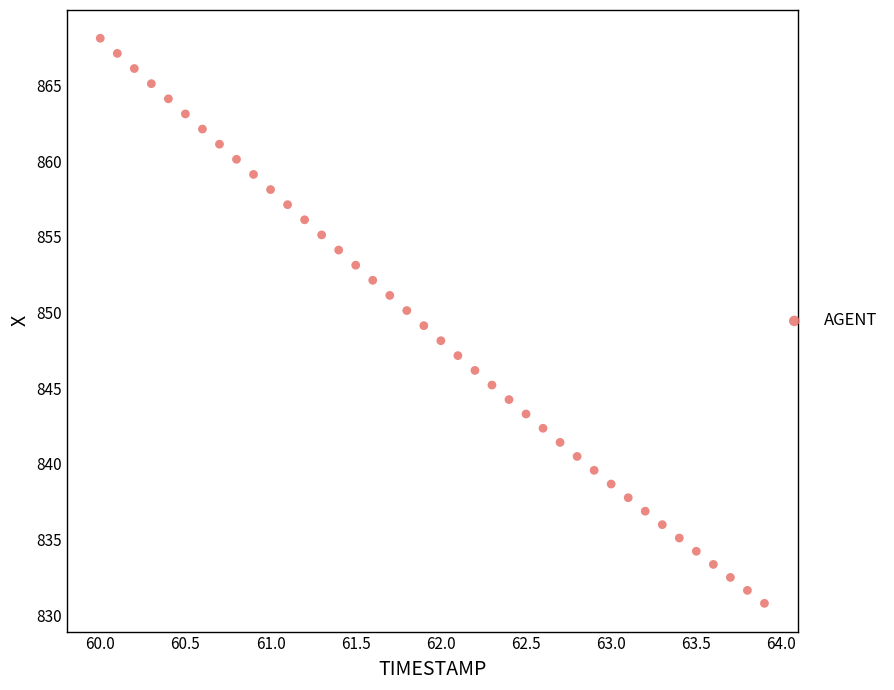

What is the range of Y values (max minus min)?

37.3